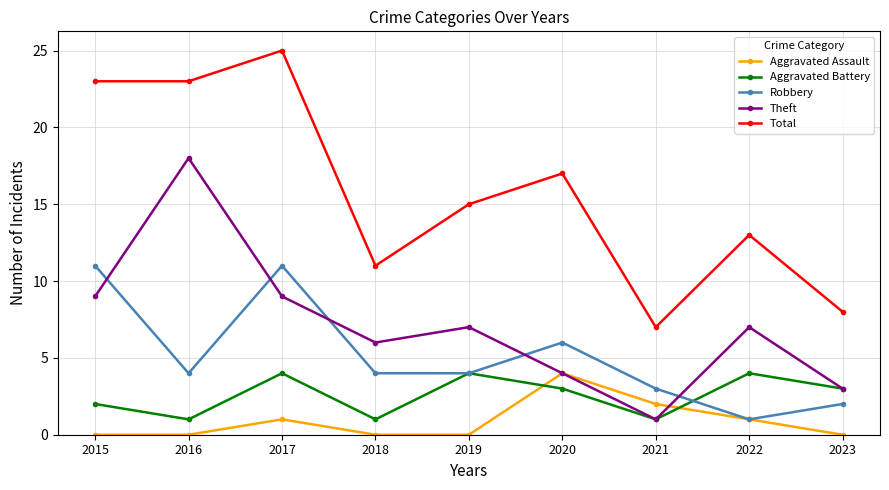

Rank the series at 2015 from lowest to highest value.

Aggravated Assault, Aggravated Battery, Theft, Robbery, Total